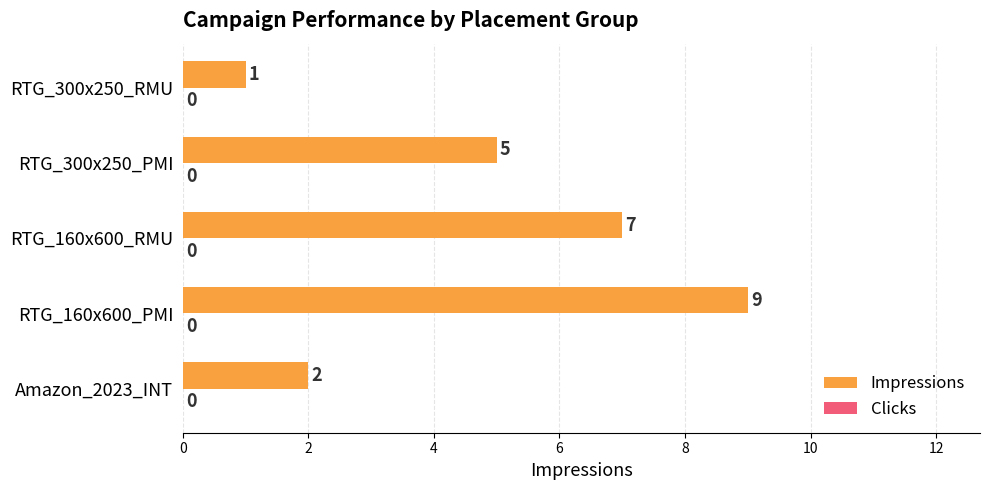

How many data points does each series have?

5